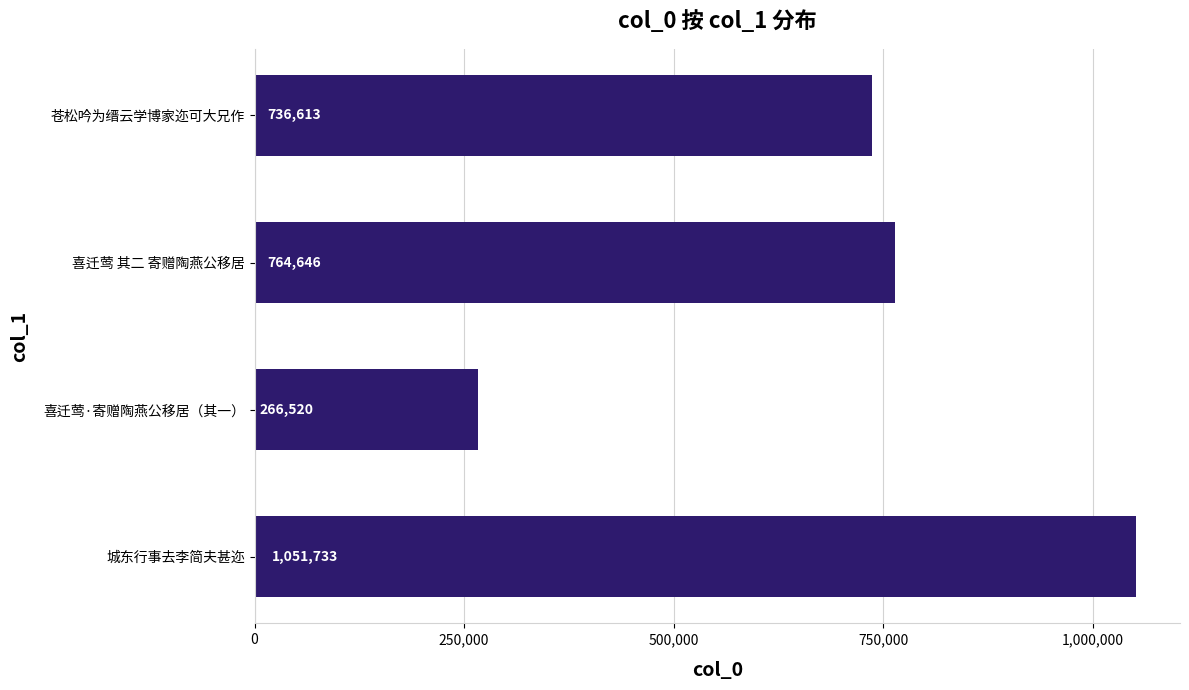

Reading bottom to top, extract all data points from this chart.

城东行事去李简夫甚迩=1051733	喜迁莺·寄赠陶燕公移居（其一）=266520	喜迁莺 其二 寄赠陶燕公移居=764646	苍松吟为缙云学博家迩可大兄作=736613